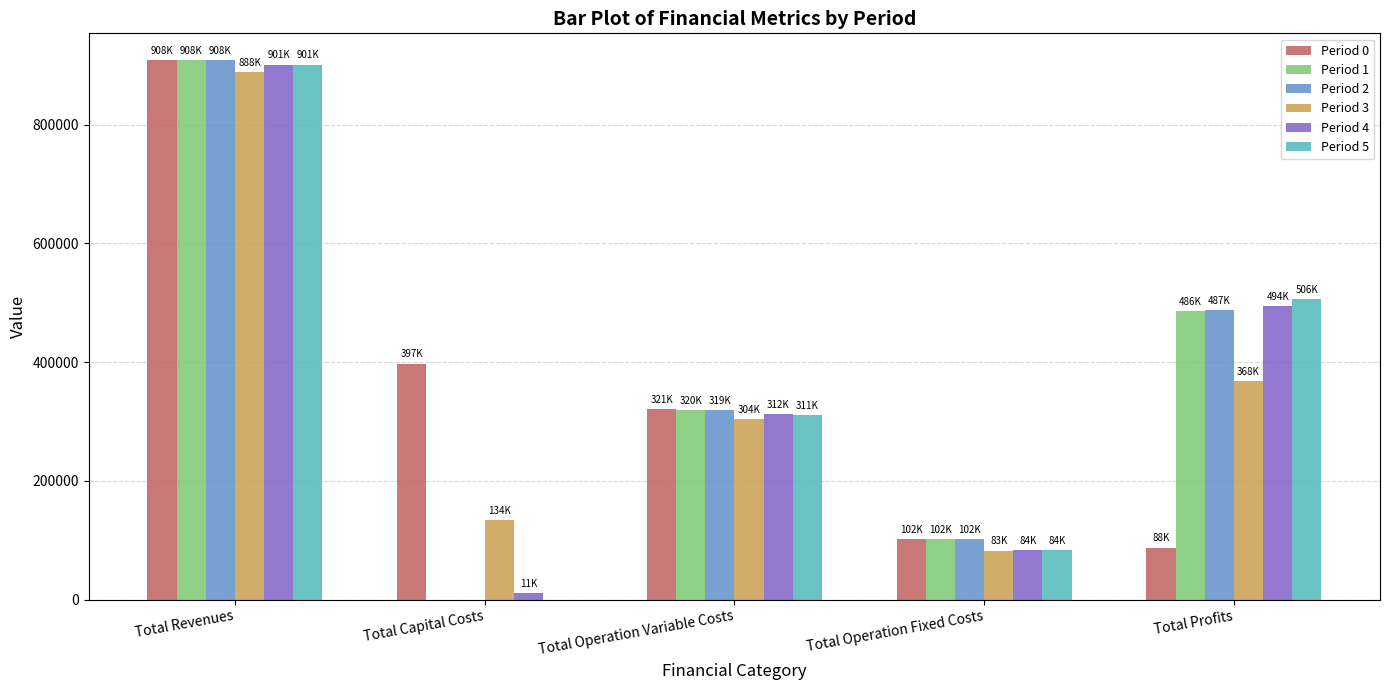

Does the chart contain stacked bars?

No